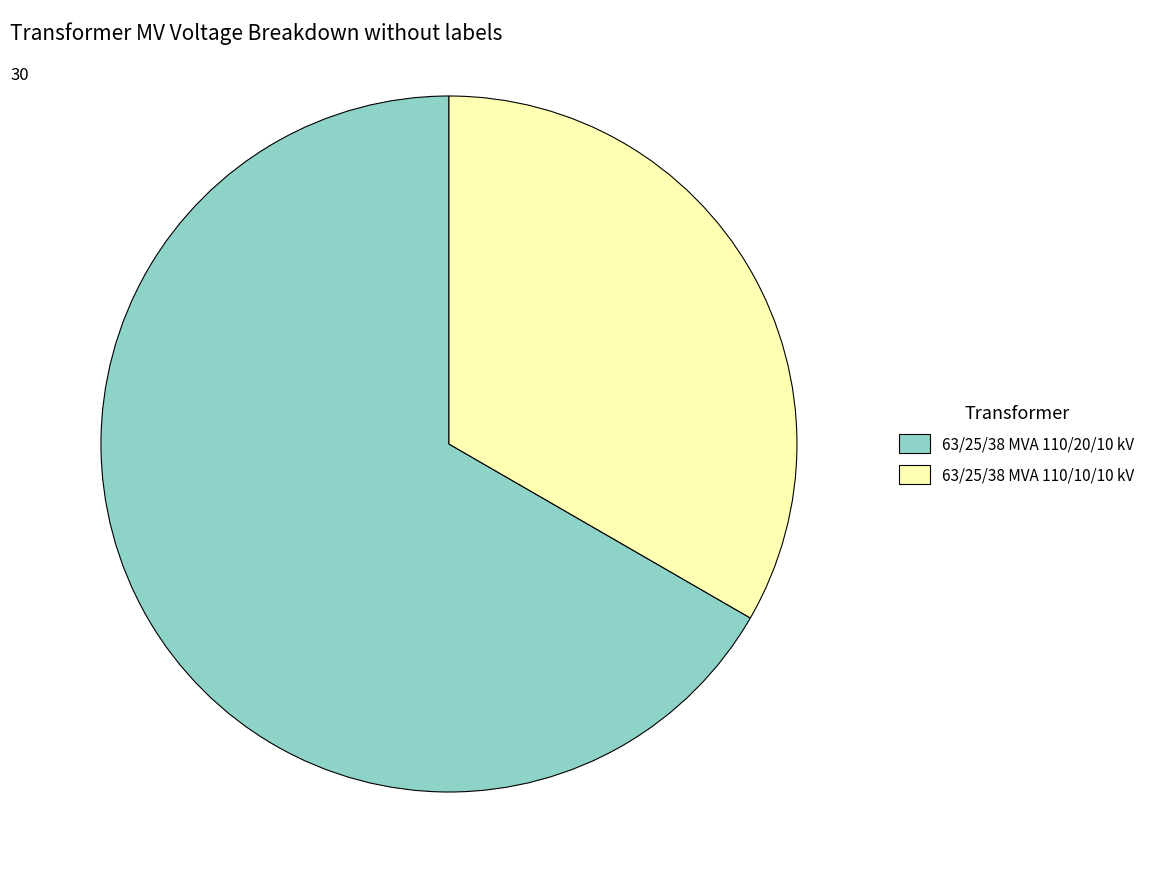

Rank the categories by value from lowest to highest.

63/25/38 MVA 110/10/10 kV, 63/25/38 MVA 110/20/10 kV